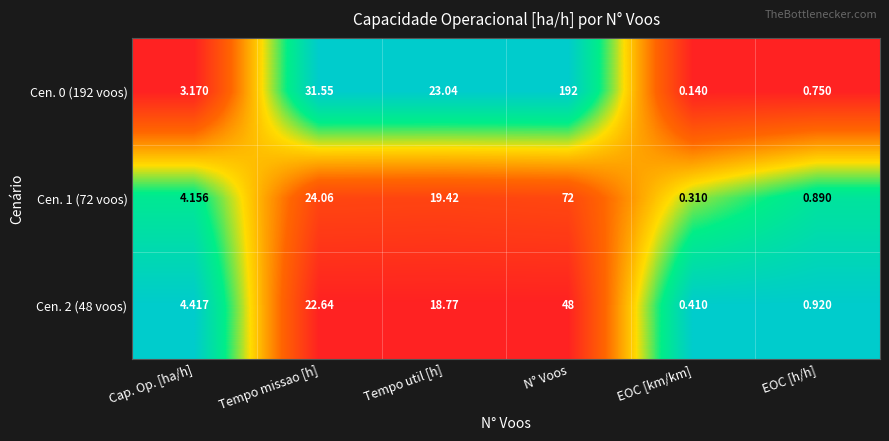

Which category has the lowest value in the Cen. 2 (48 voos) series?

EOC [km/km]